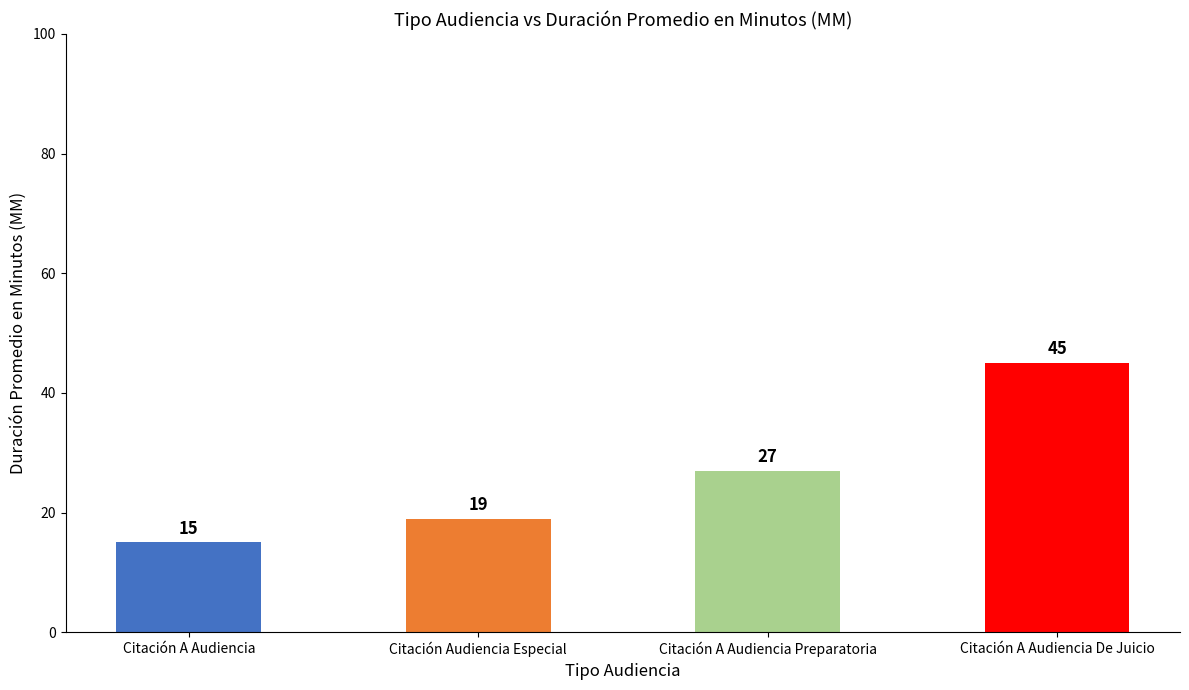

How many values are between 19 and 45?

3